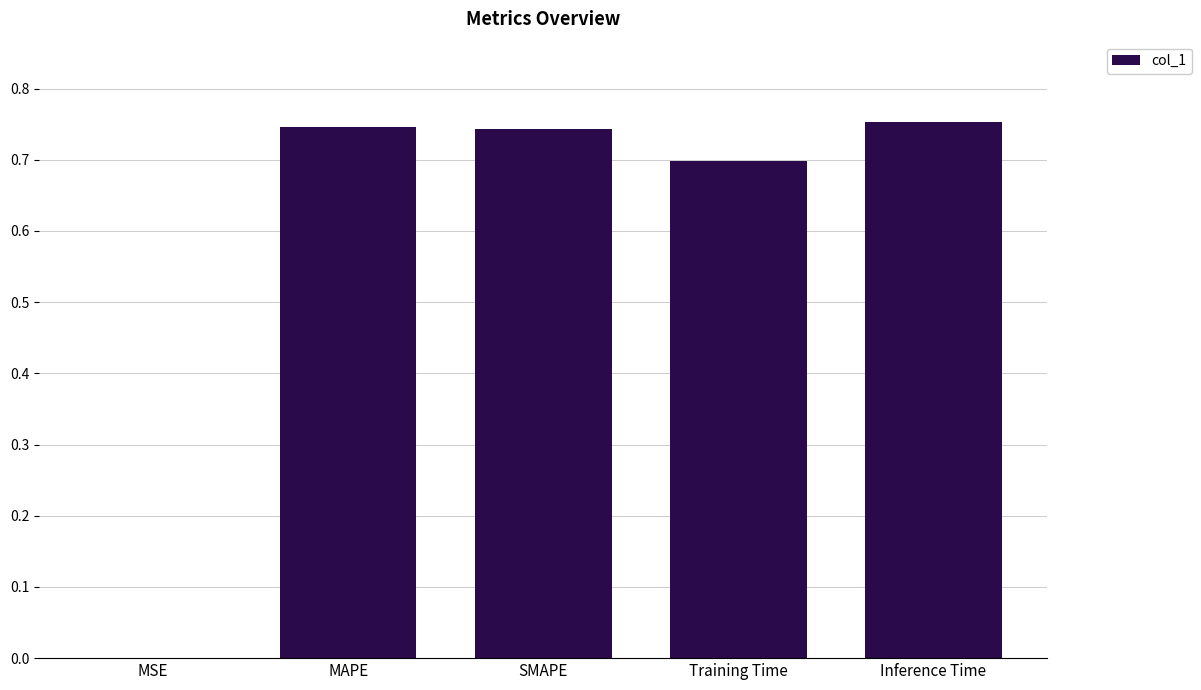

Are the bars horizontal?

No